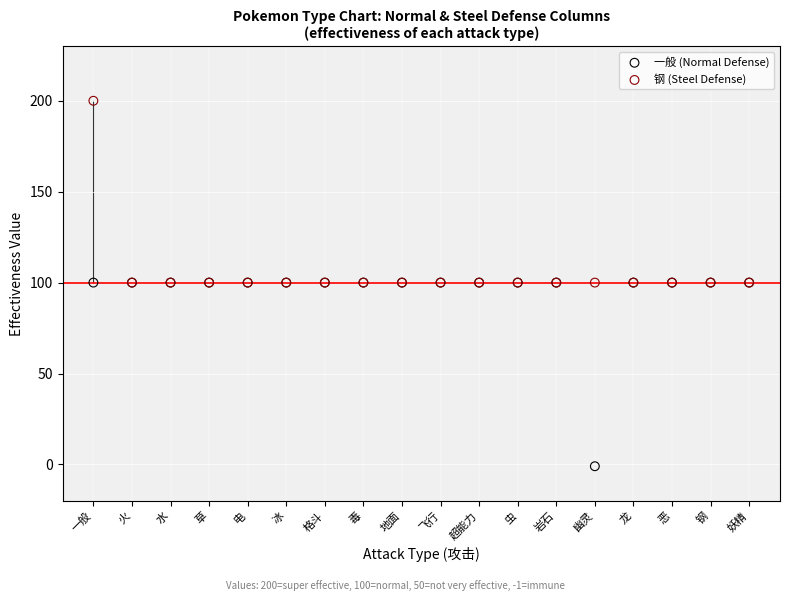

What are all the series names shown in the legend?

一般 (Normal Defense), 钢 (Steel Defense)